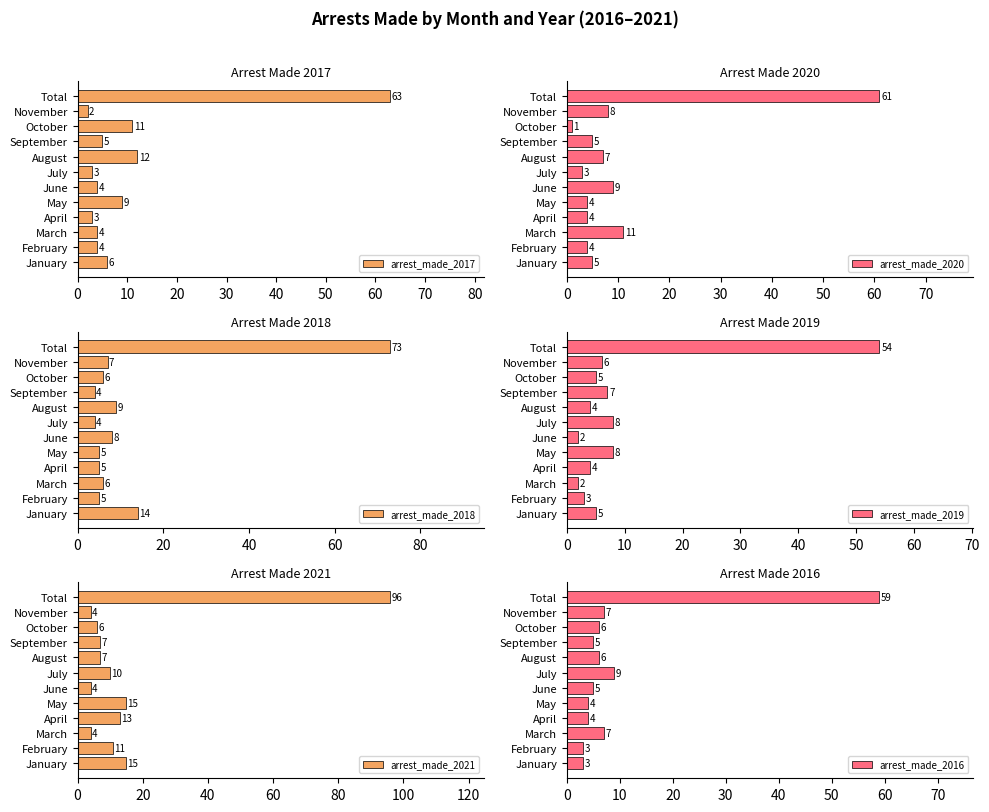

Rank the series by their maximum value, from highest to lowest.

arrest_made_2021, arrest_made_2018, arrest_made_2017, arrest_made_2020, arrest_made_2016, arrest_made_2019